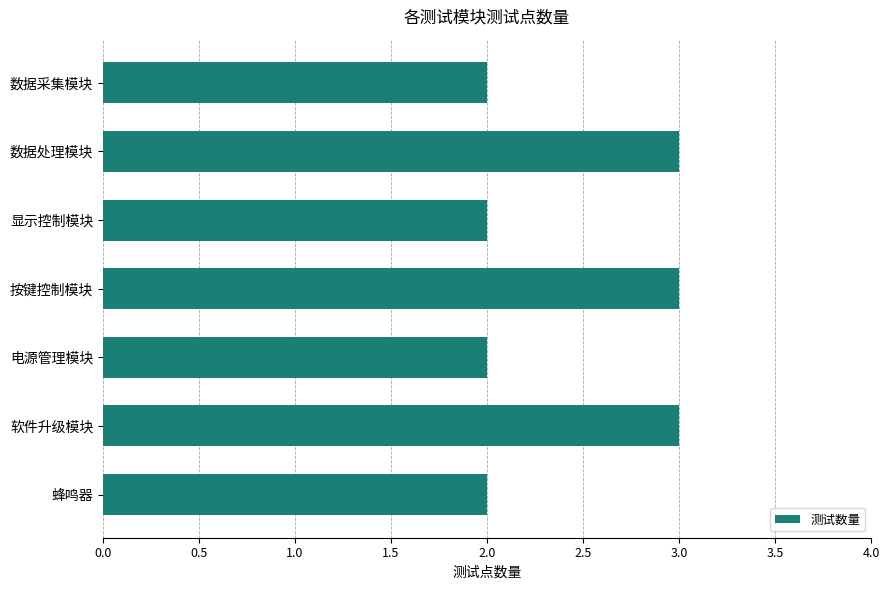

What is the sum of the values at 蜂鸣器 and 显示控制模块?

4